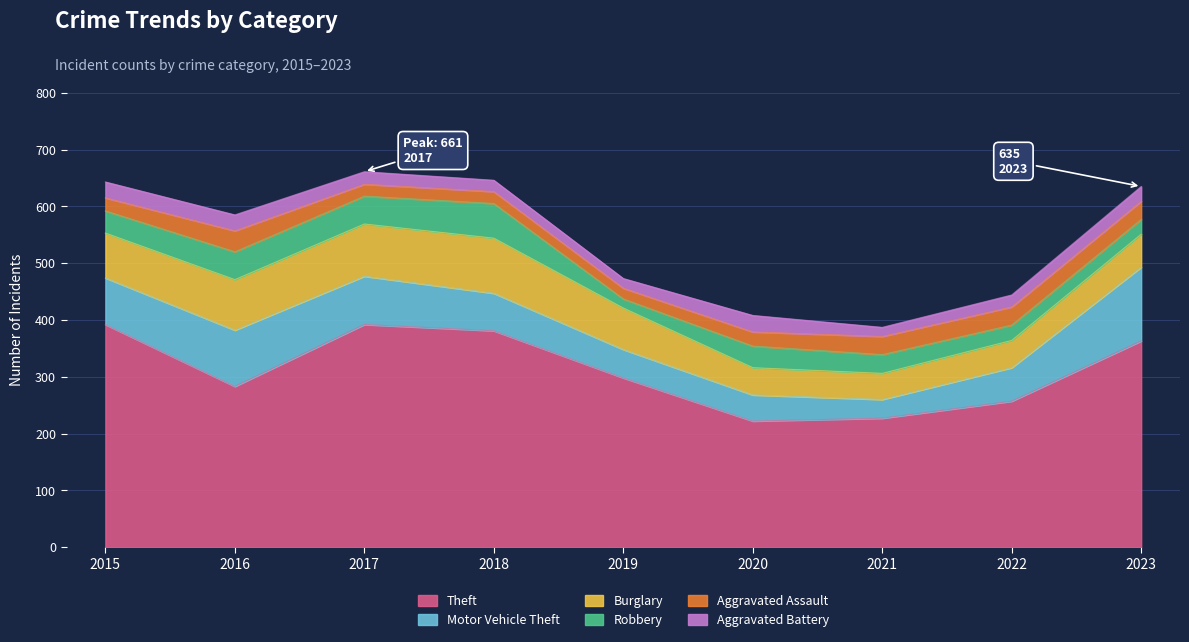

How many interior local valleys does the Robbery series have?

1